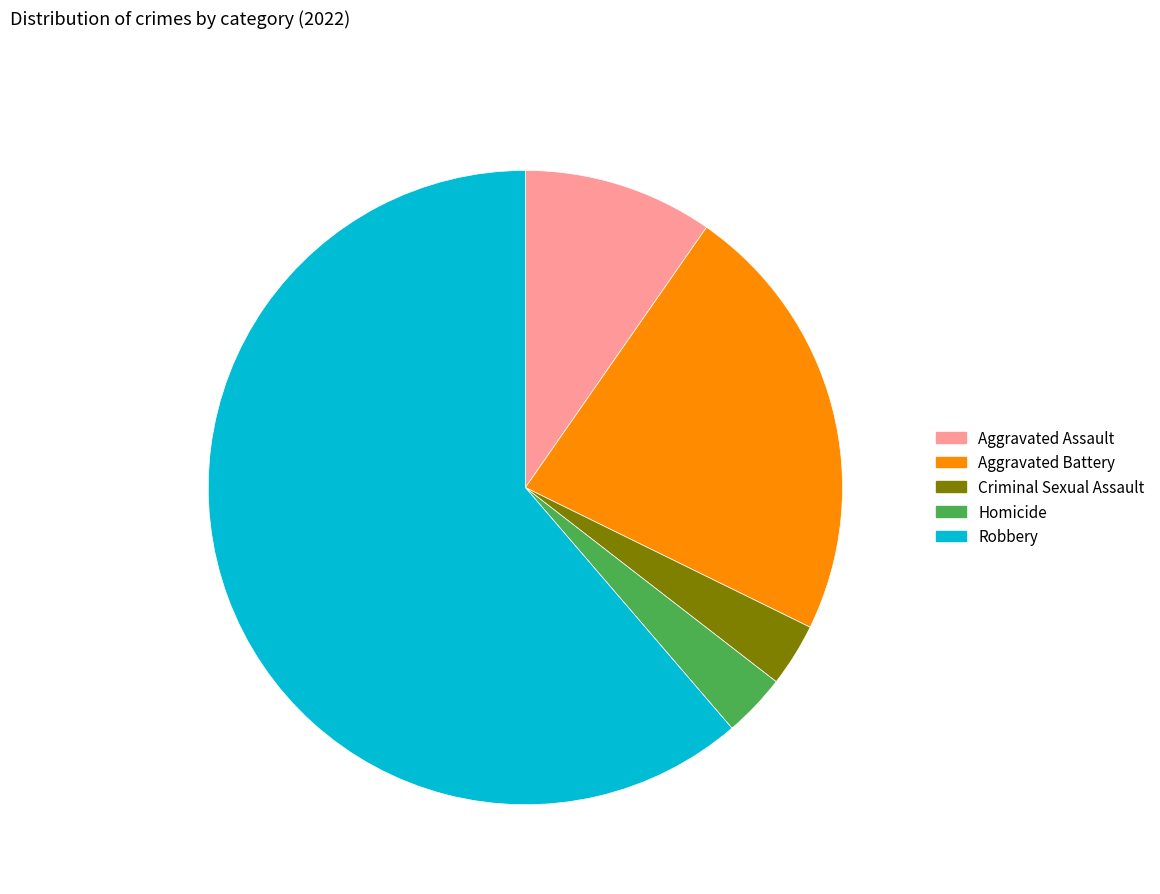

Is Criminal Sexual Assault the majority of the pie?

No